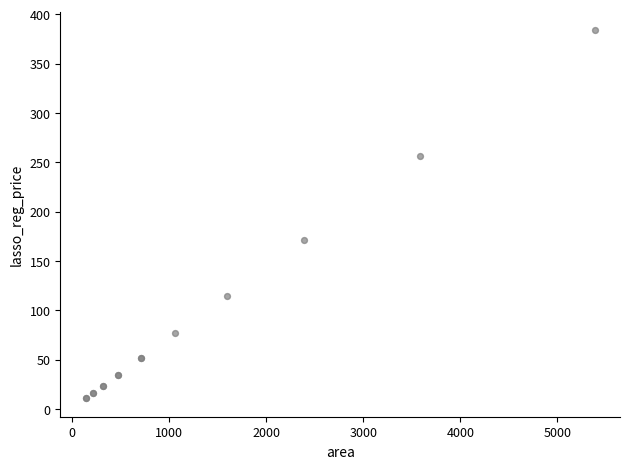

What Y value in the scatter plot is closest to 197?

171.1